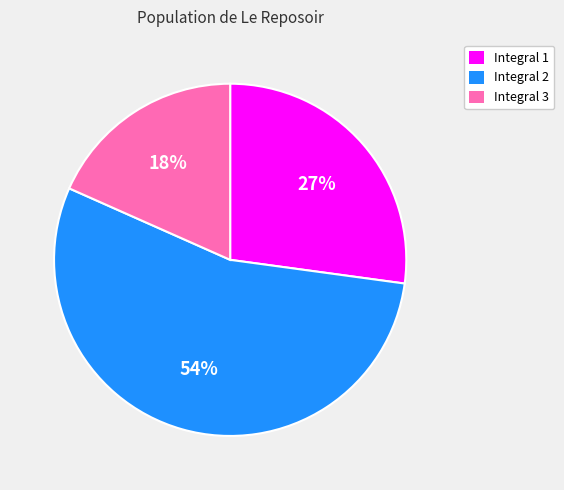

To the nearest percent, what is the average slice percentage?

33%